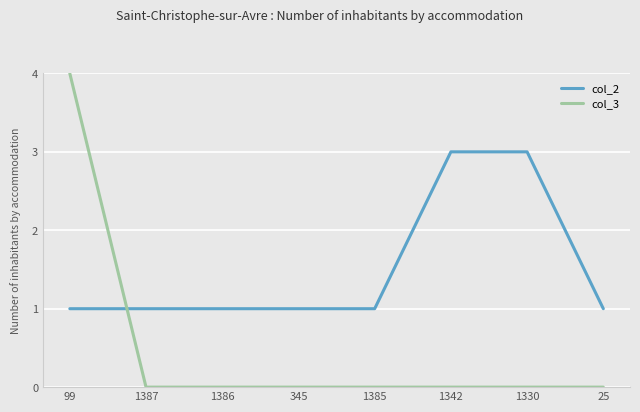

What position from the left is 25?

8